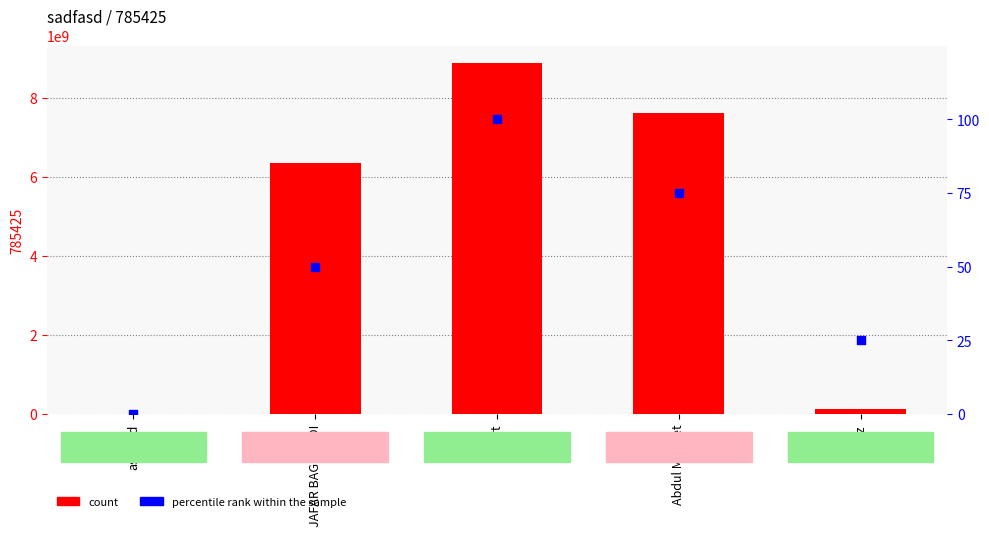

What is the ratio of the value at wart to the value at nawaz?

4.0